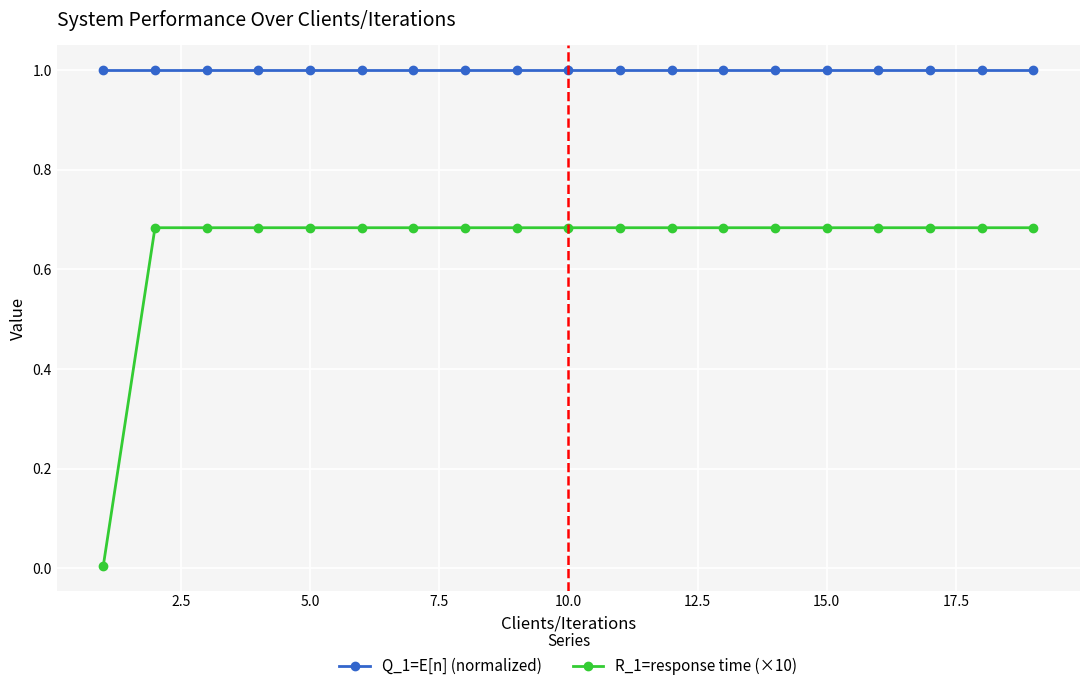

Which series has the largest total across all categories?

Q_1=E[n] (normalized)